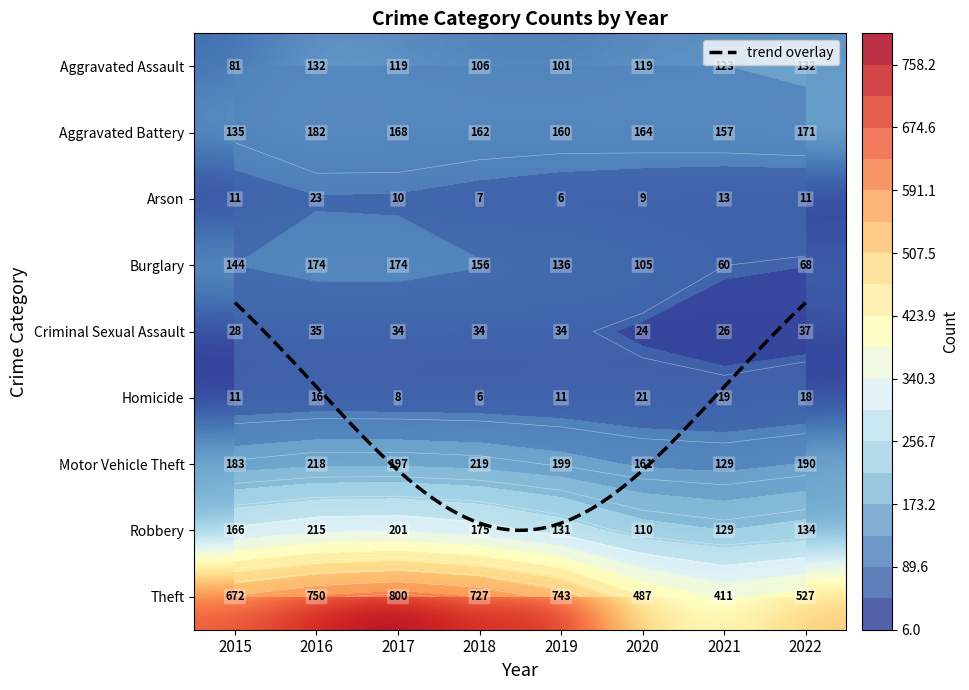

At which label does Motor Vehicle Theft reach its minimum?

2021